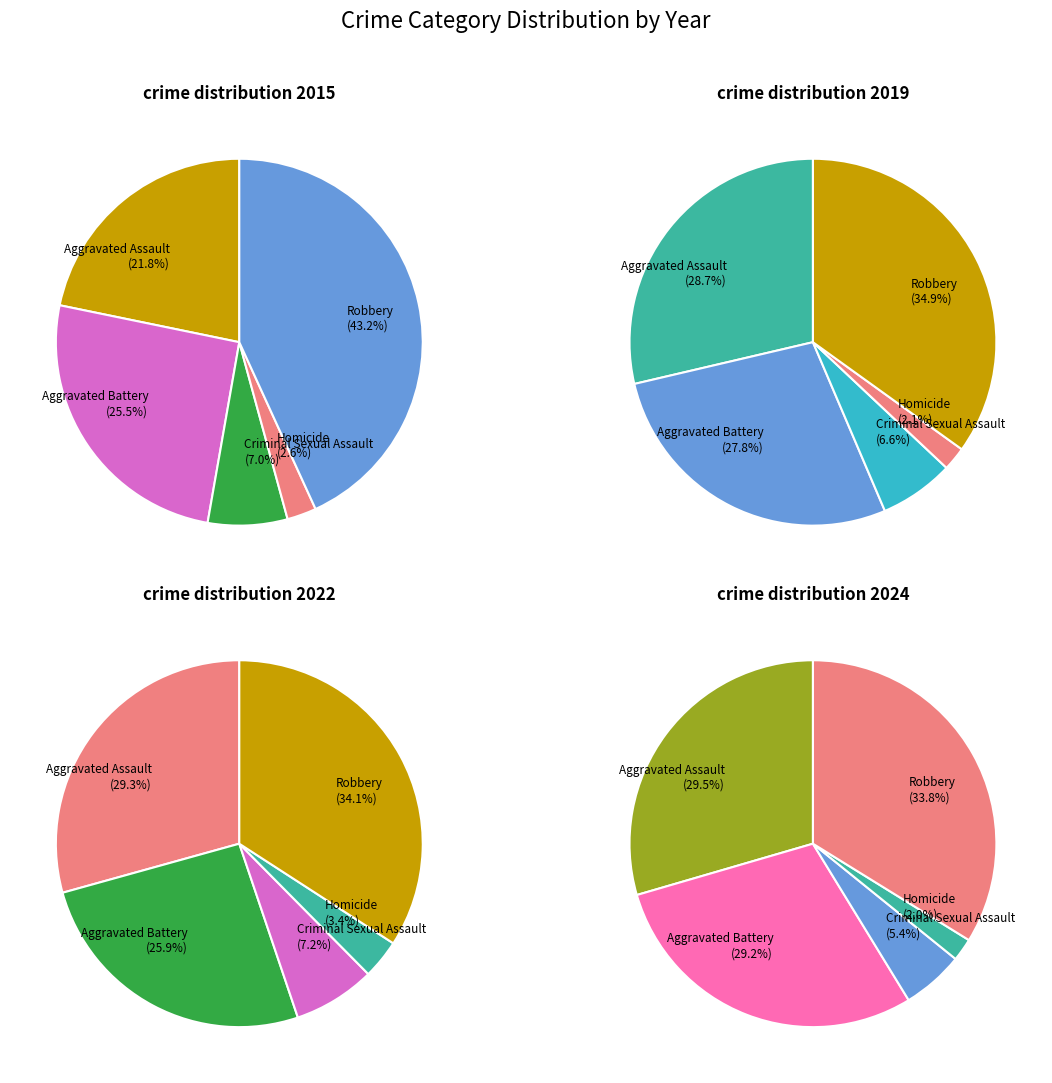

Which category has the biggest portion of the pie?

Robbery